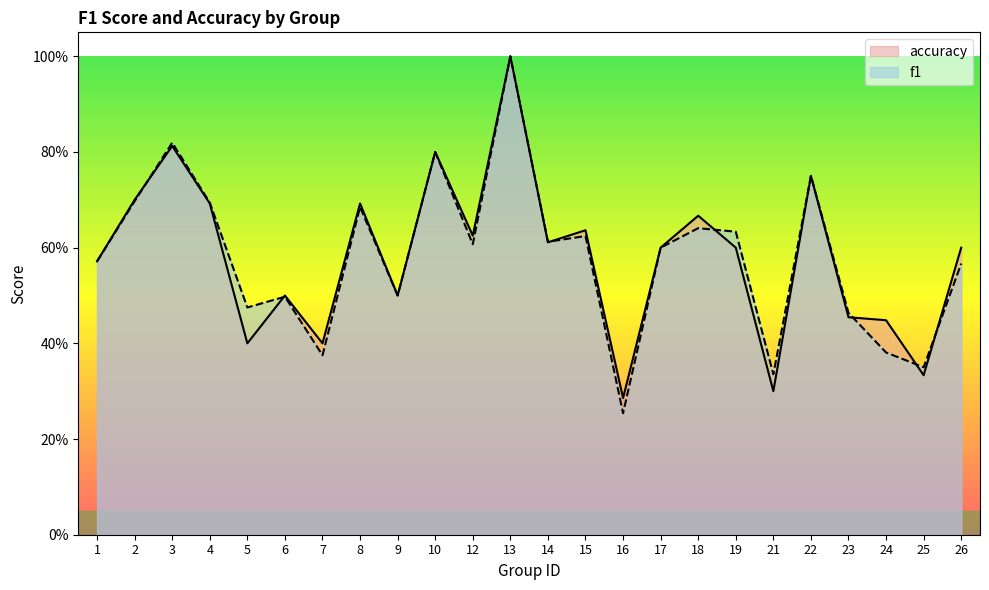

What is the smallest value displayed?

0.3